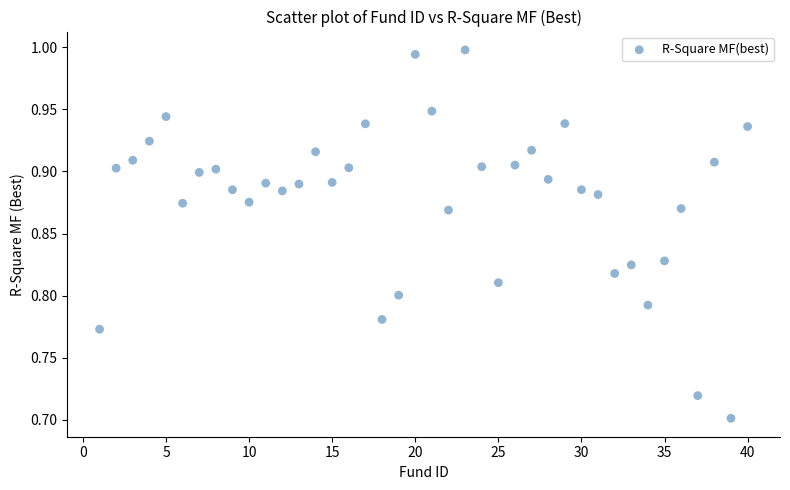

What is the range of Y values (max minus min)?

0.3